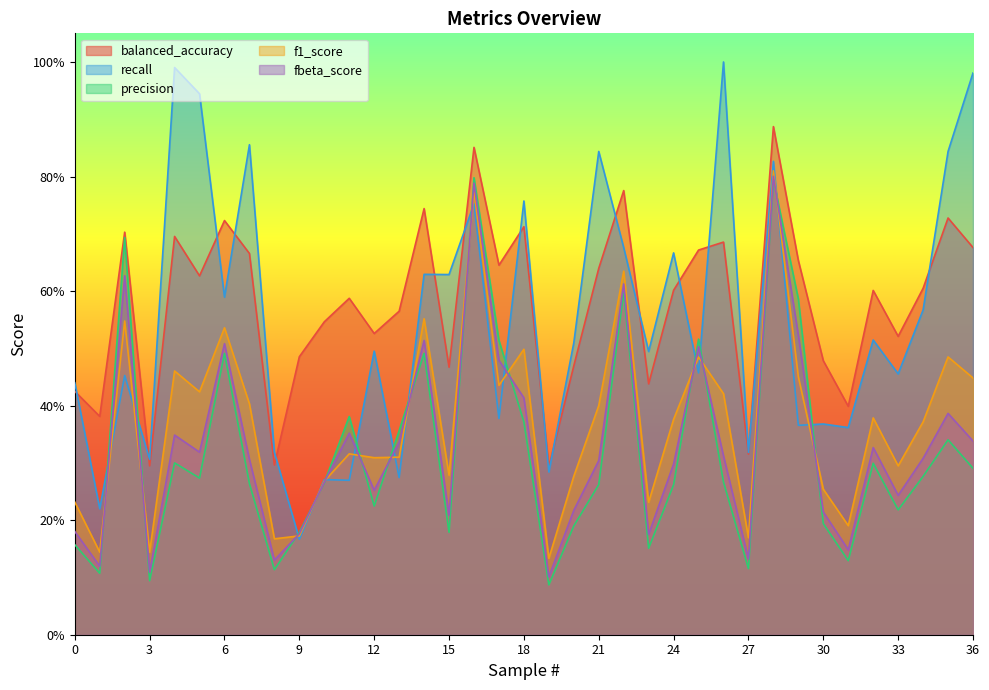

Which series has the largest range (max minus min)?

recall